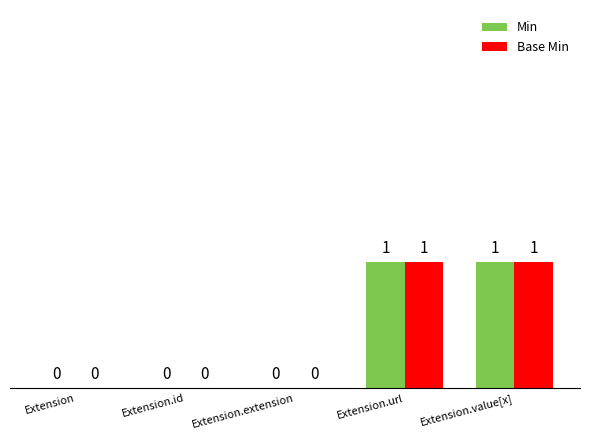

Reading right to left, transcribe all the data shown in this chart.

Min: Extension.value[x]=1	Extension.url=1	Extension.extension=0	Extension.id=0	Extension=0
Base Min: Extension.value[x]=1	Extension.url=1	Extension.extension=0	Extension.id=0	Extension=0